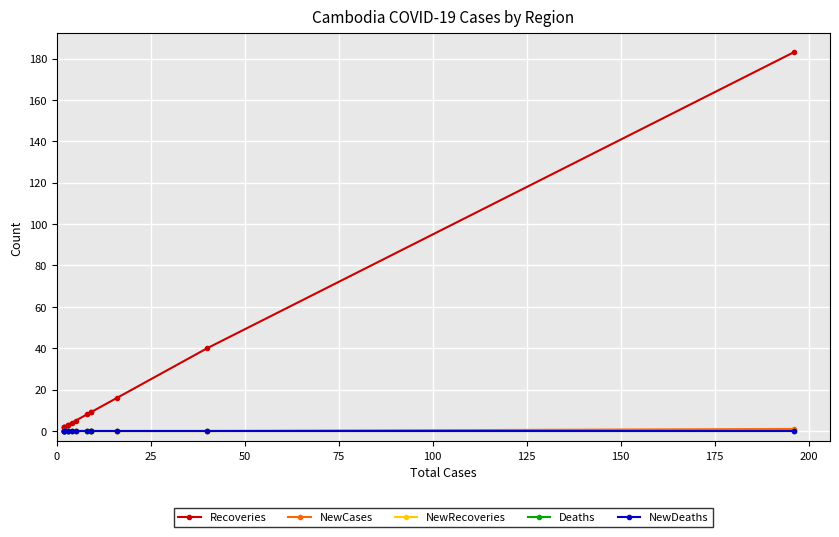

True or false: NewDeaths has a value of 0 at 50.

True